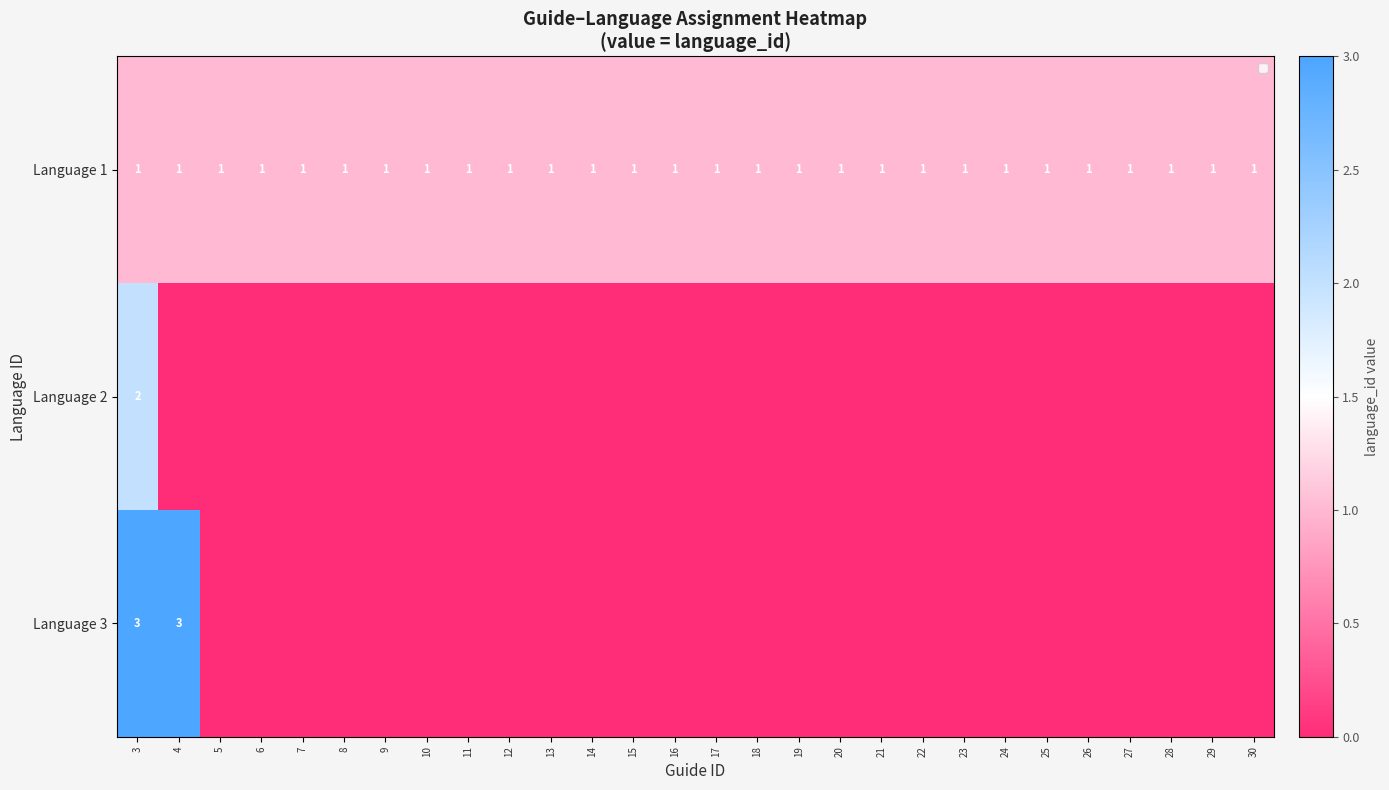

Is it true that Language 3 equals 5 at 4?

False